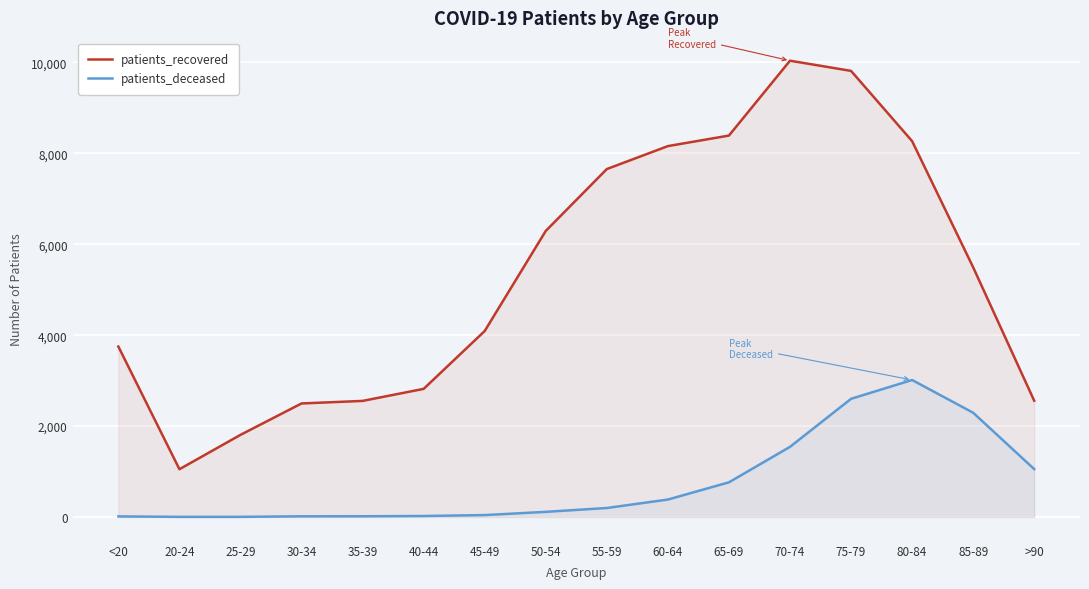

Does the chart display data point markers on the line(s)?

No